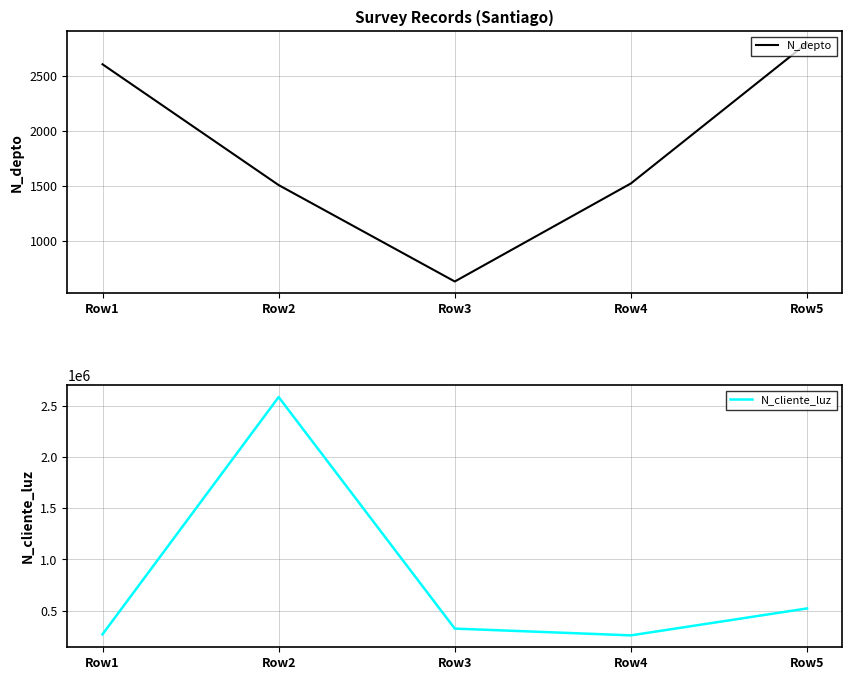

What is the value of the N_depto point at the 3rd from the left?

630